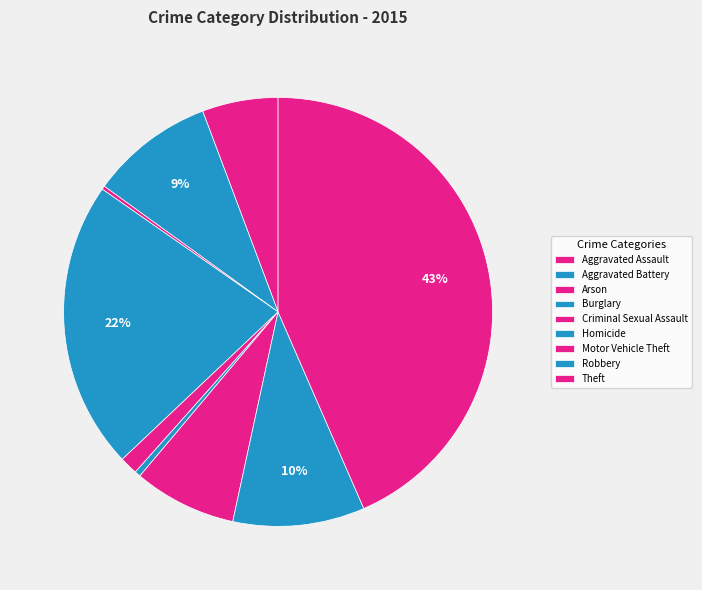

How many slices are in this pie chart?

9